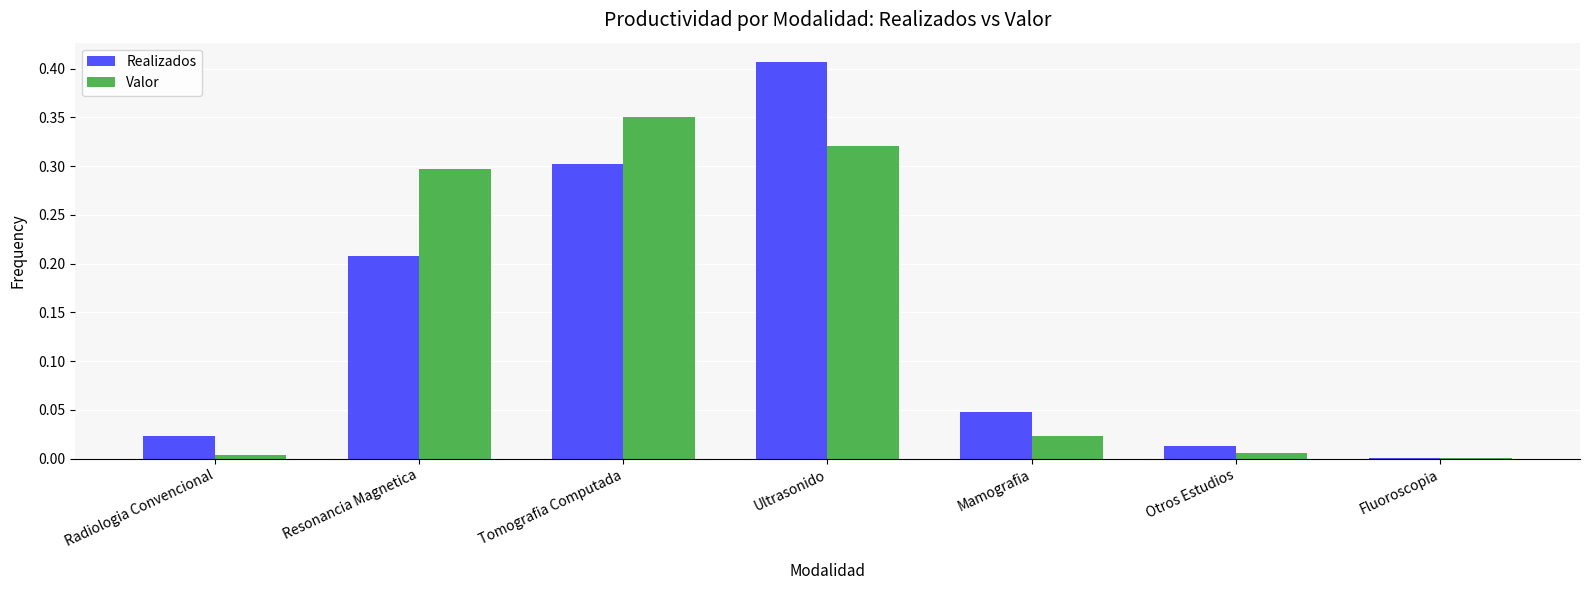

Which series changed the most between Radiologia Convencional and Tomografia Computada?

Valor